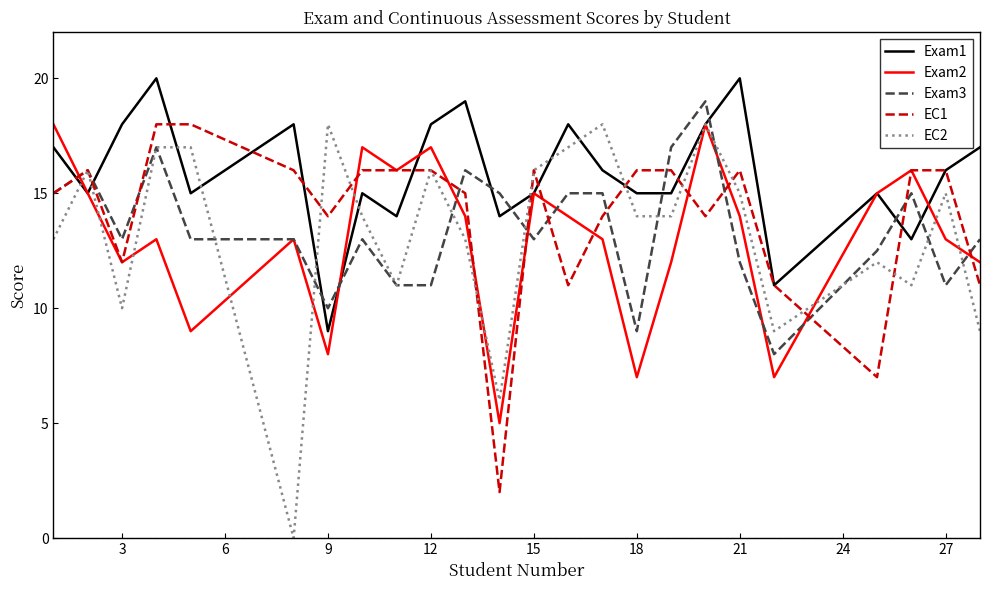

Which series has the widest spread of values?

EC2